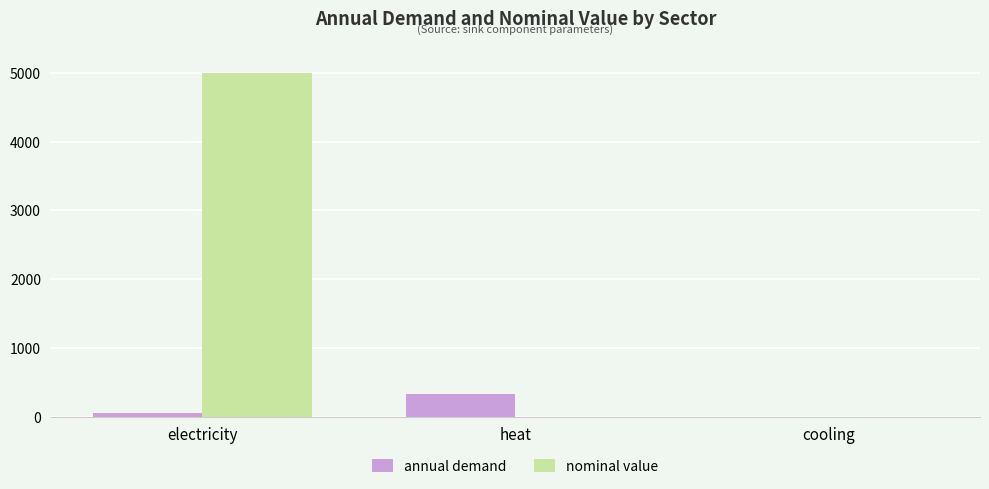

Where is annual demand nearest to the value 164?

electricity